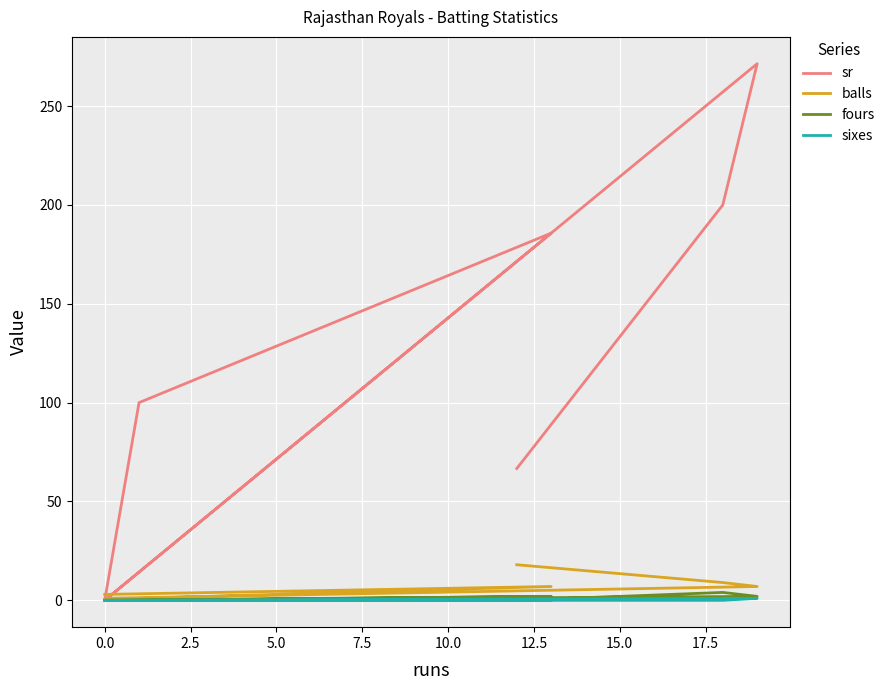

How many data points in sr are above 100?

3